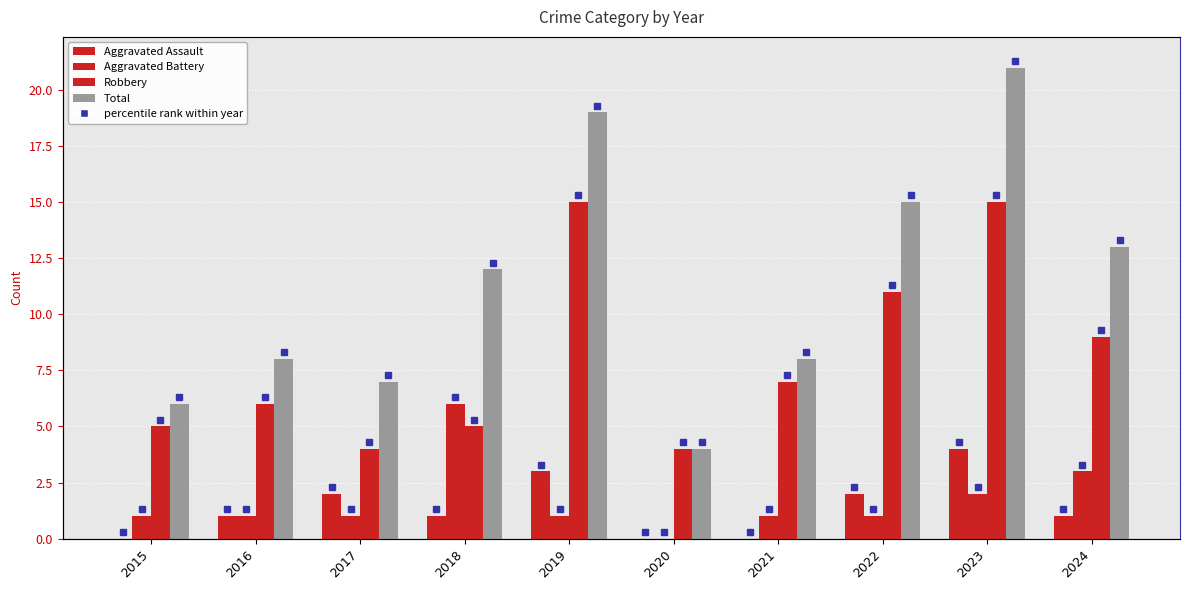

At which label is Aggravated Assault closest to 2?

2017